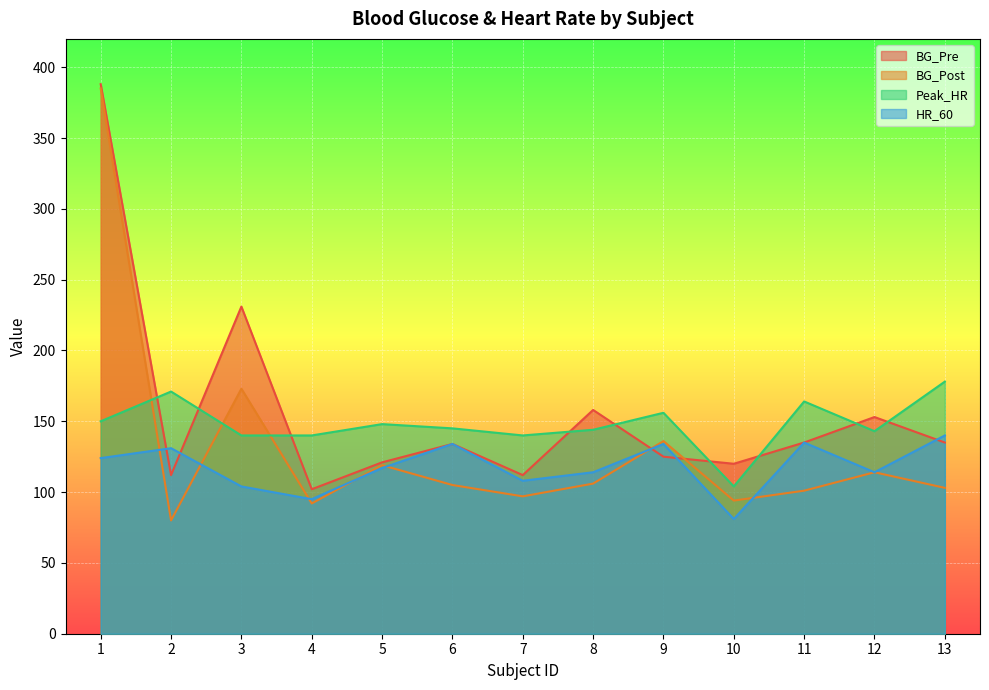

What are all the series names shown in the legend?

BG_Pre, BG_Post, Peak_HR, HR_60